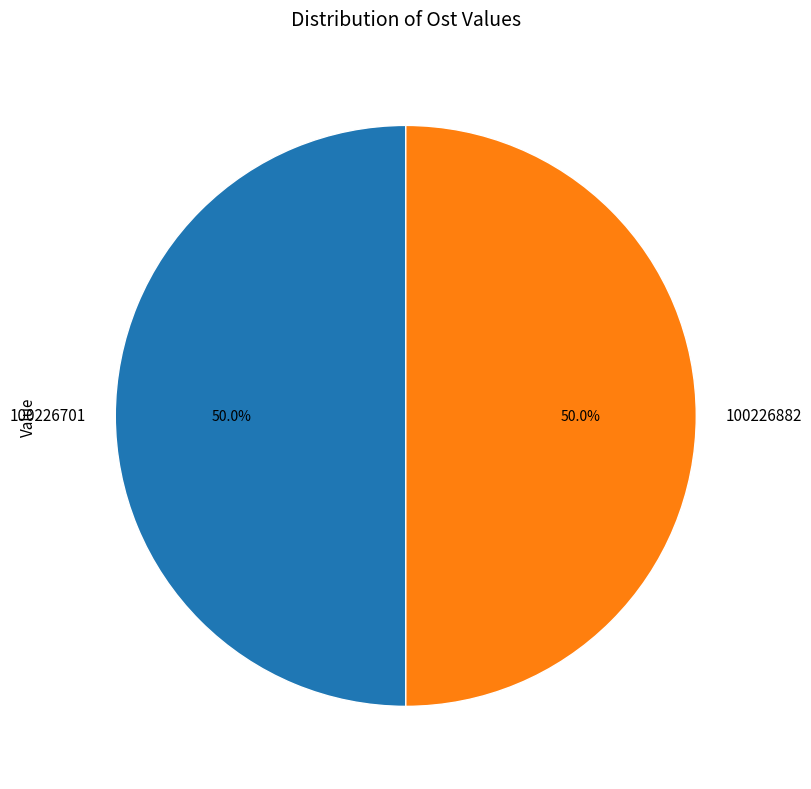

To the nearest percent, what is the combined percentage of 100226882 and 100226701?

100%